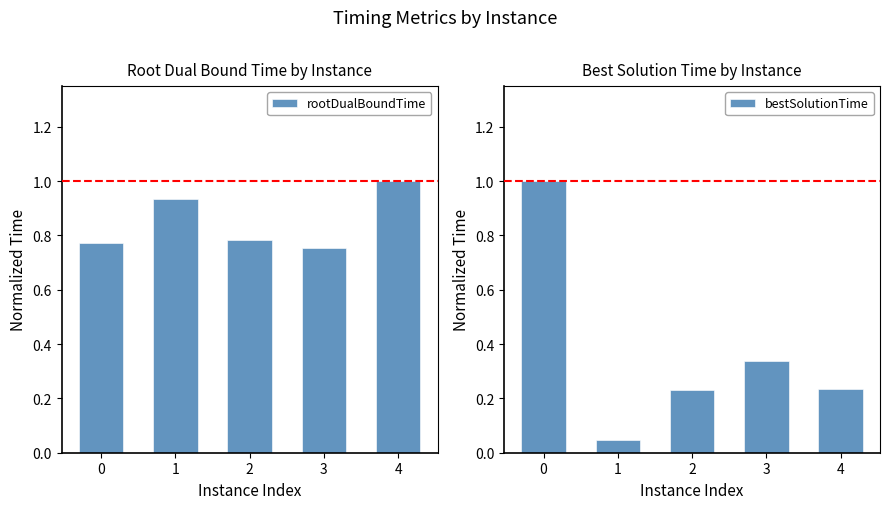

True or false: bestSolutionTime has a value of 1.5 at 0.

False